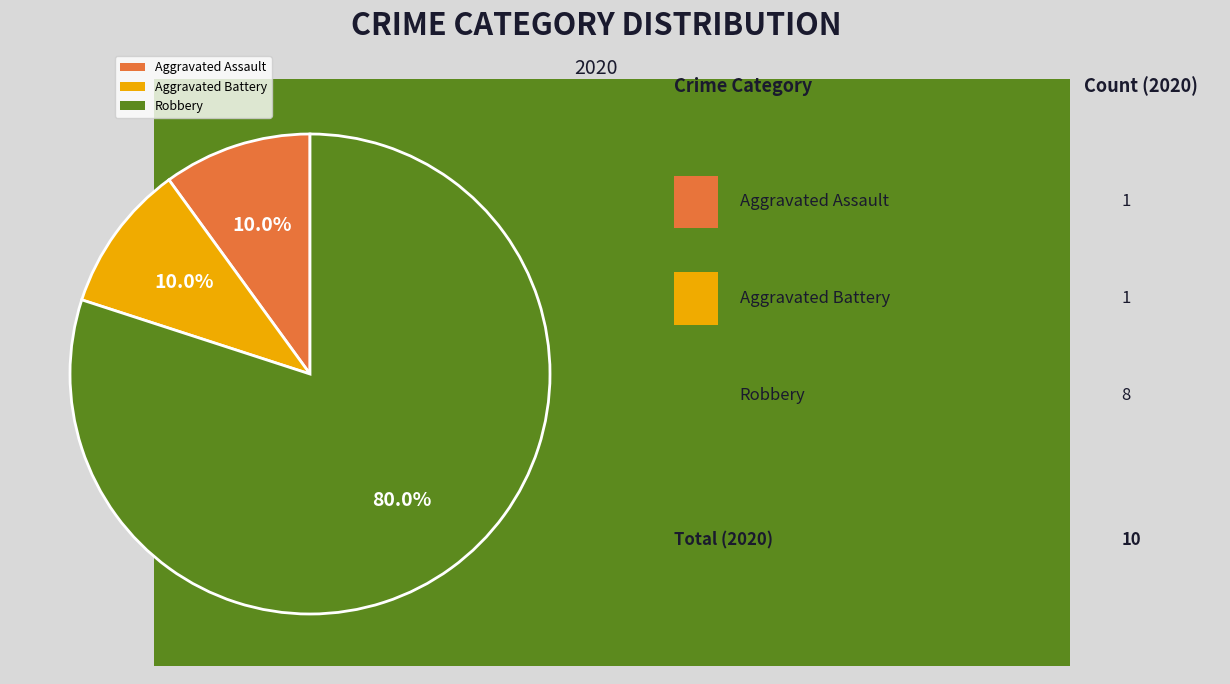

Rank the categories by value from highest to lowest.

Robbery, Aggravated Assault, Aggravated Battery